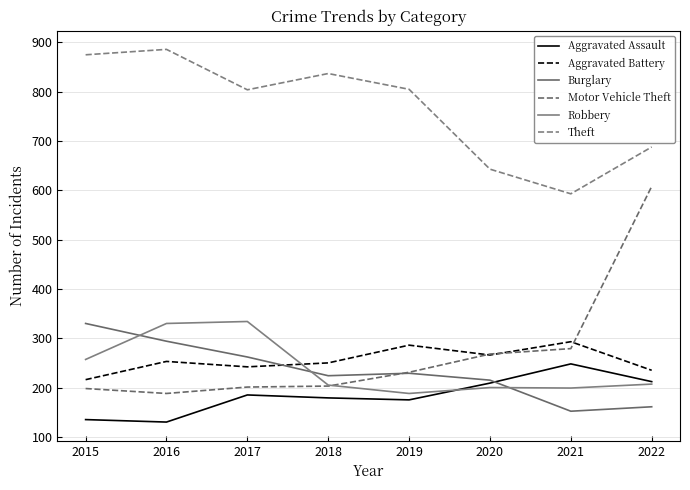

Is it true that Theft equals 886 at 2016?

True